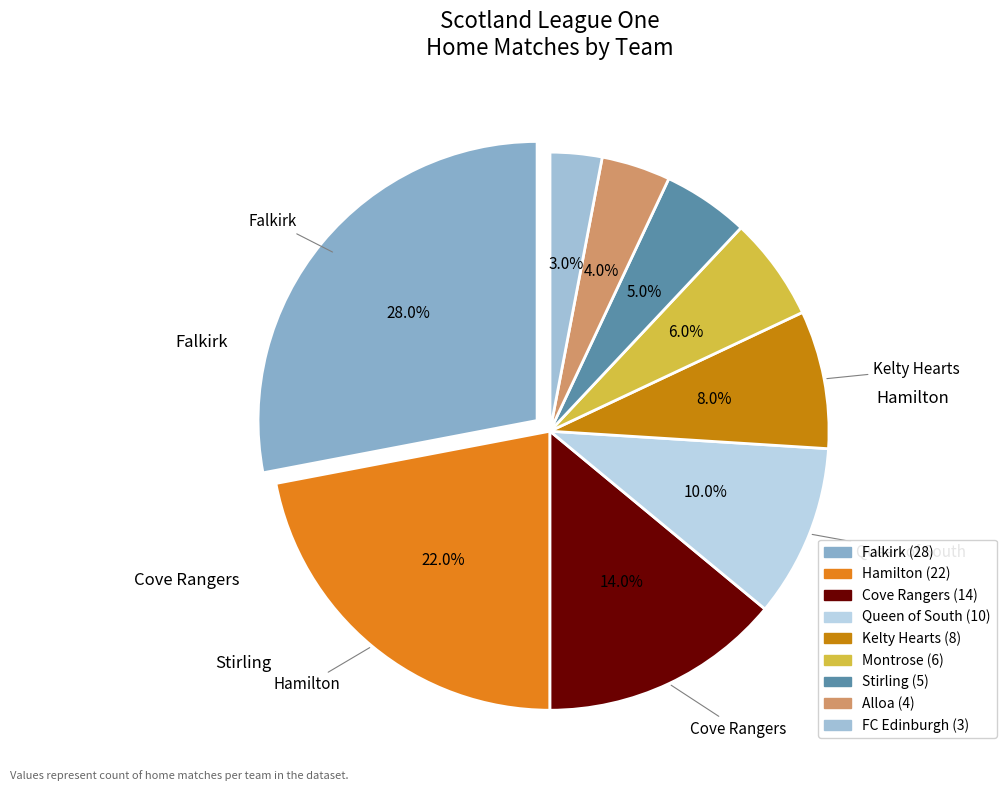

Is there any slice that represents more than half of the pie?

No